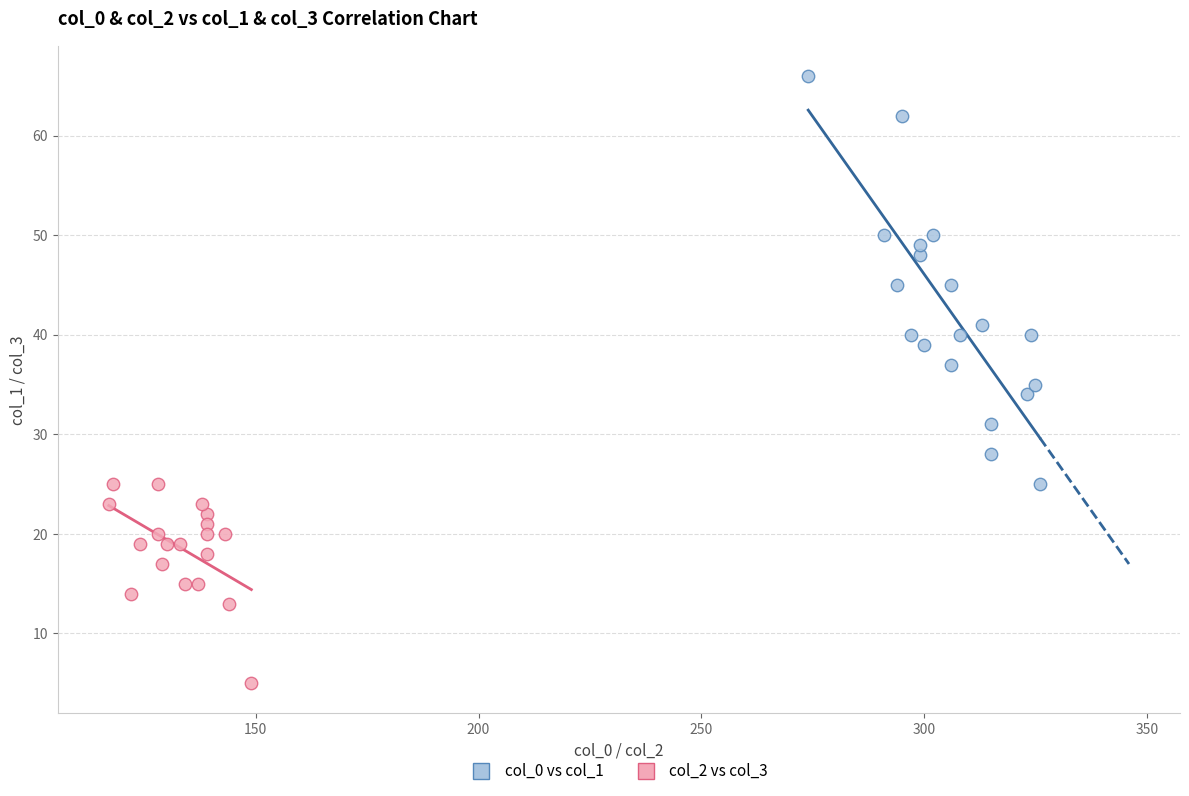

Which series contains the lowest Y value?

col_2 vs col_3